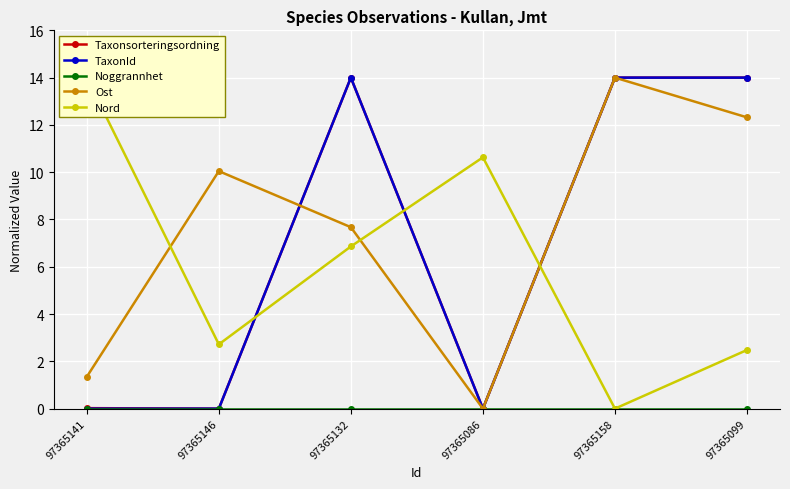

At 97365099, list the series in order from smallest to largest.

Noggrannhet, Nord, Ost, Taxonsorteringsordning, TaxonId